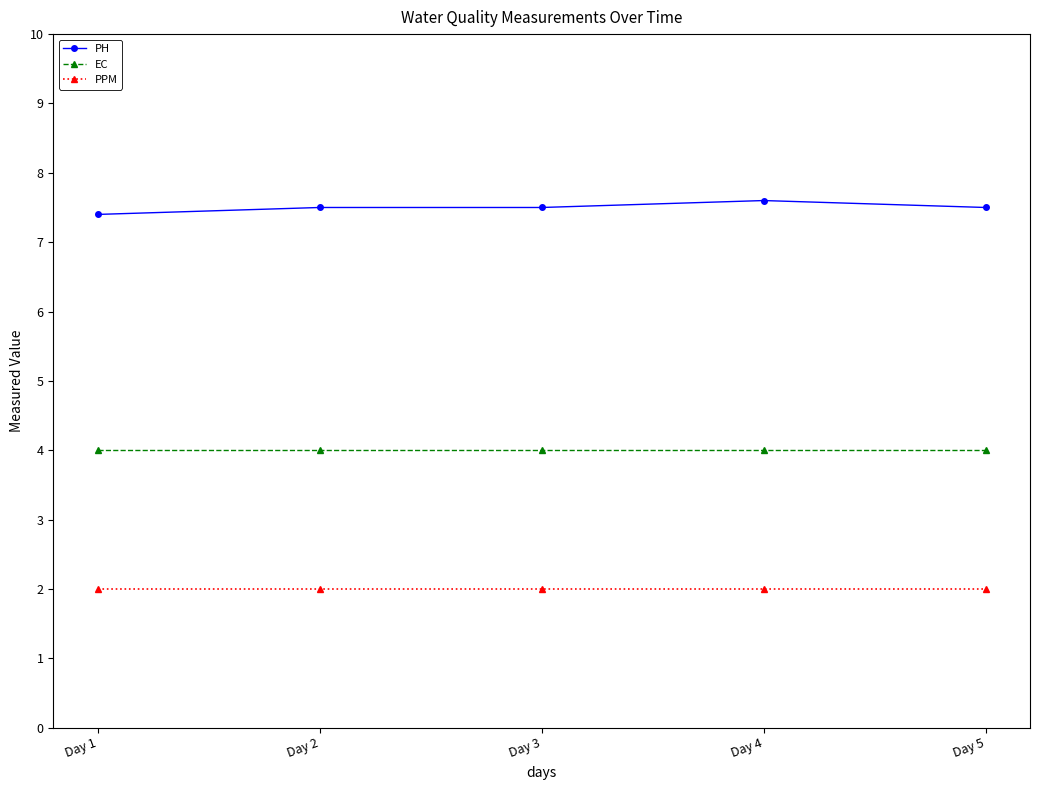

List the series in order of their peak value, lowest first.

PPM, EC, PH